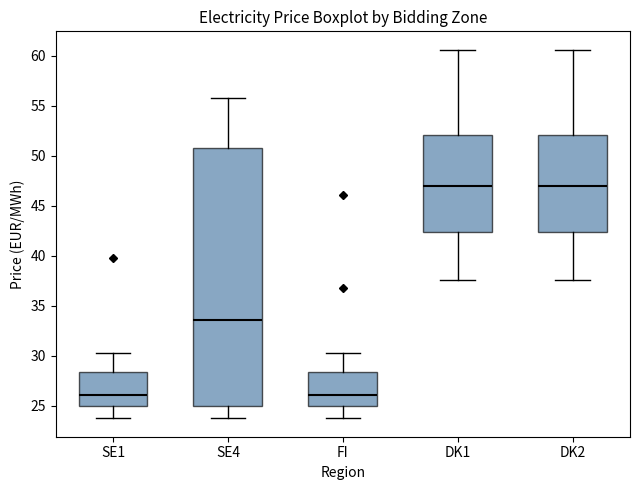

Reading left to right, transcribe this box plot: for each box, give where its median line is, the range the box spans, and where its two whiskers end, as read against the y-axis. The values are not printed on the chart, so give them approximately, as read against the axis.

SE1: median 26.0, box 25.0 to 28.5, whiskers 23.5 to 30.5
SE4: median 33.5, box 25.0 to 51.0, whiskers 23.5 to 55.5
FI: median 26.0, box 25.0 to 28.5, whiskers 23.5 to 30.5
DK1: median 47.0, box 42.5 to 52.0, whiskers 37.5 to 60.5
DK2: median 47.0, box 42.5 to 52.0, whiskers 37.5 to 60.5